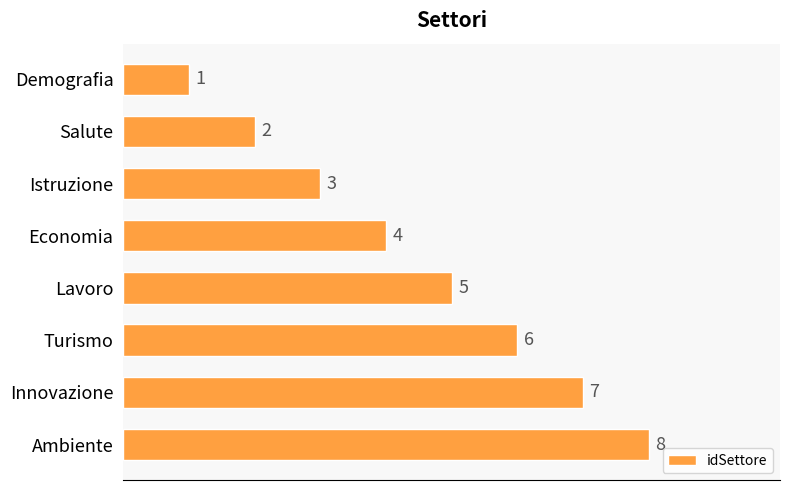

Does the chart contain stacked bars?

No